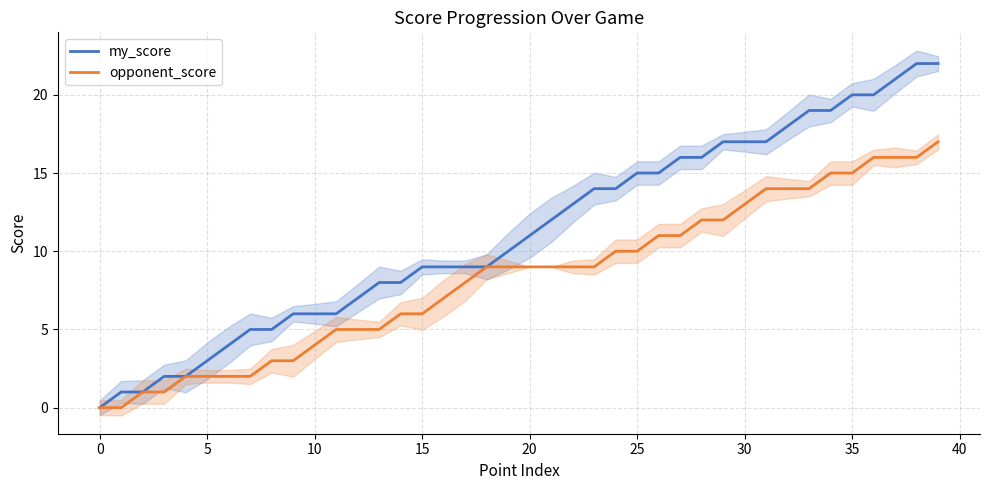

What is the highest value of the my_score series?

22